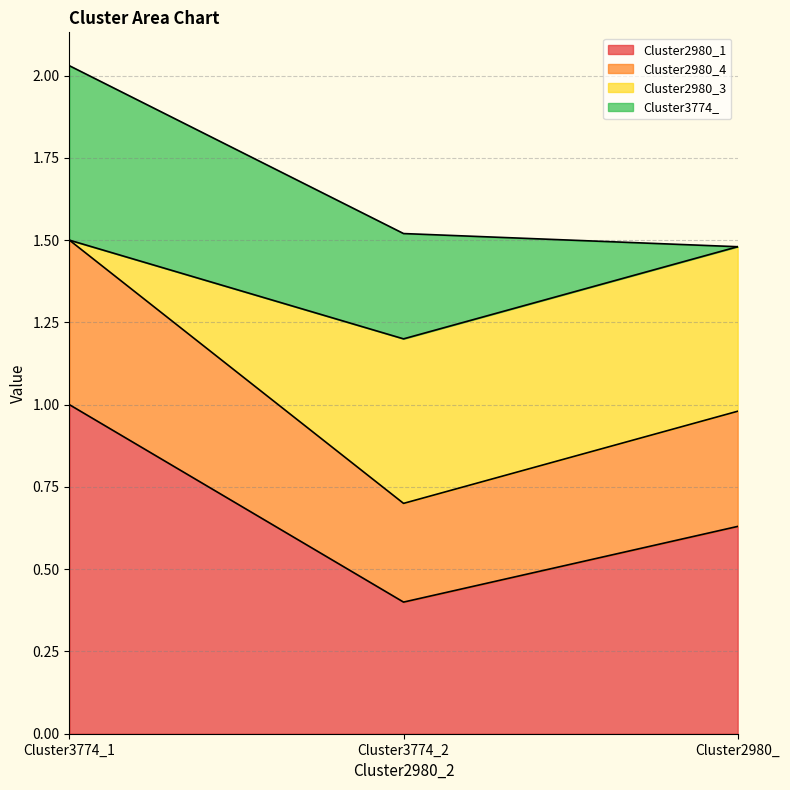

Is it true that Cluster2980_1 equals 1.0 at Cluster3774_1?

True